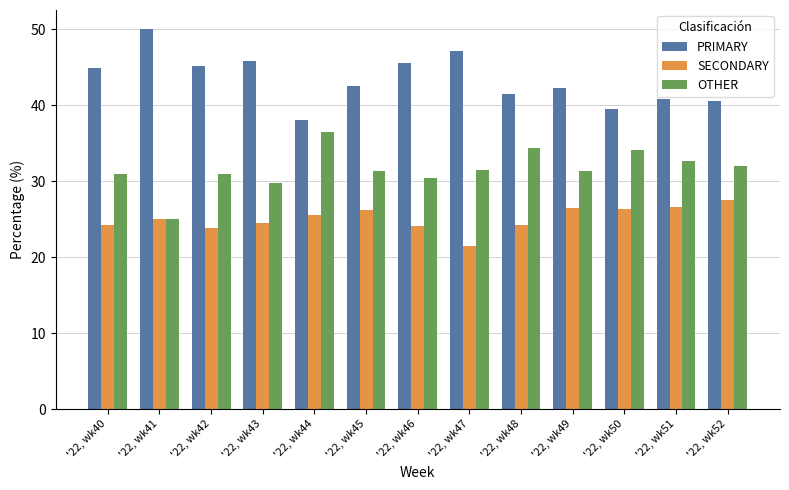

Is the value of SECONDARY at '22, wk42 greater than the value of OTHER at '22, wk42?

No